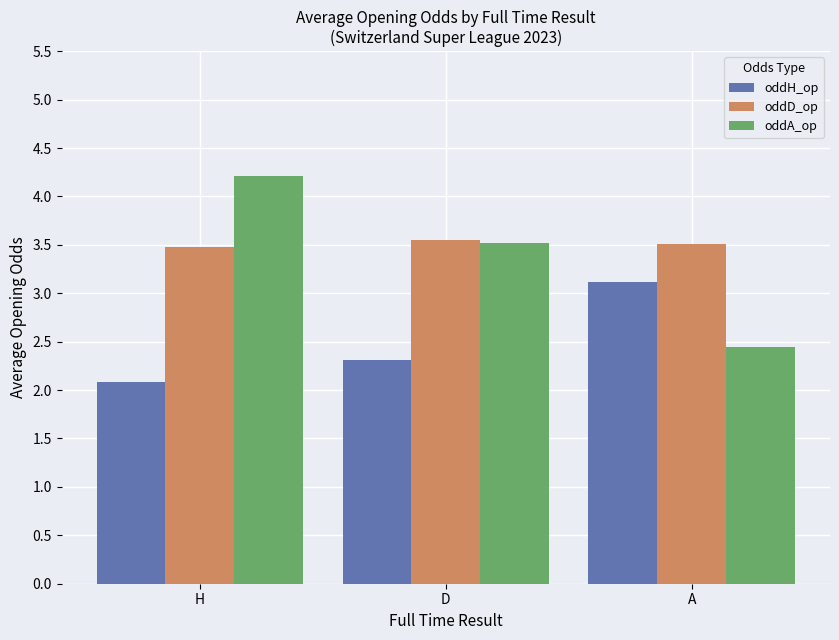

What are all the series names shown in the legend?

oddH_op, oddD_op, oddA_op